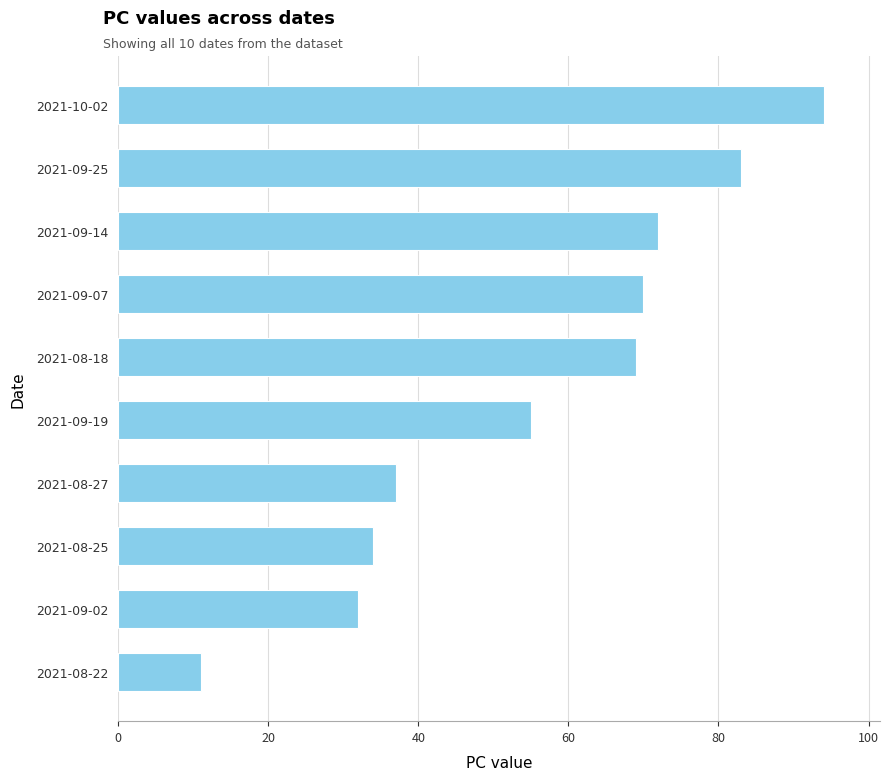

What is the greatest value displayed?

94